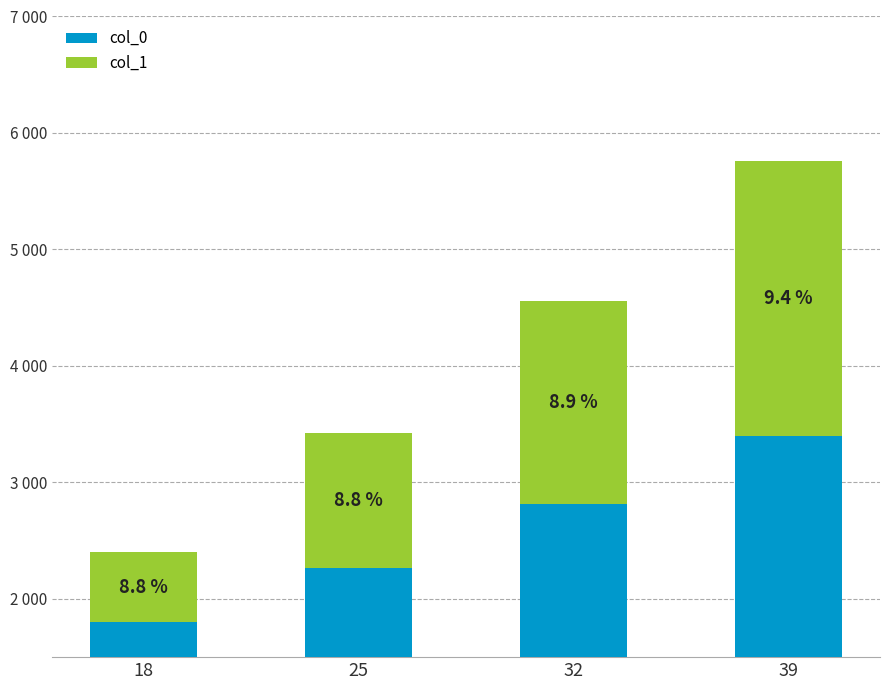

Reading left to right, what are all the values shown in this chart?

col_0: 18=1800	25=2265	32=2815	39=3400
col_1: 18=600	25=1155	32=1745	39=2360